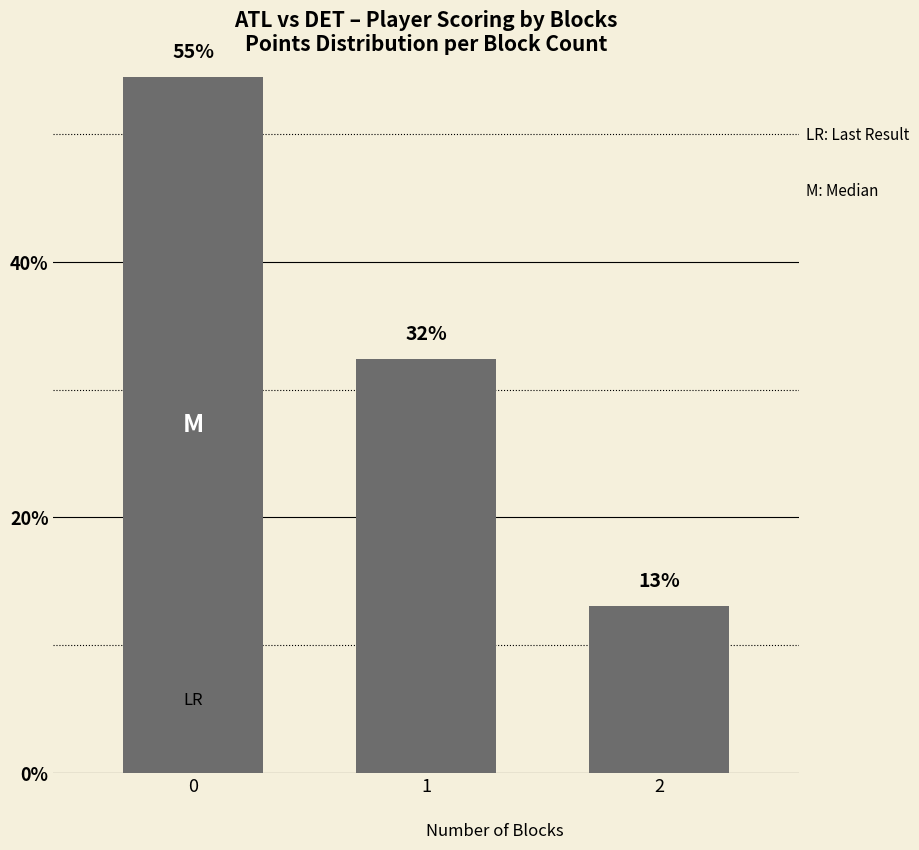

At which label is the value closest to 33?

1